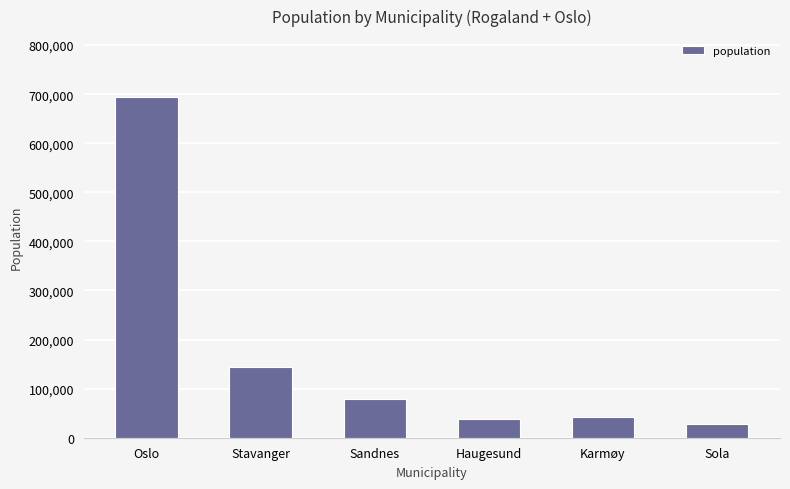

Reading left to right, list all the values displayed in this chart.

Oslo=693494	Stavanger=143574	Sandnes=79537	Haugesund=37357	Karmøy=42186	Sola=27153